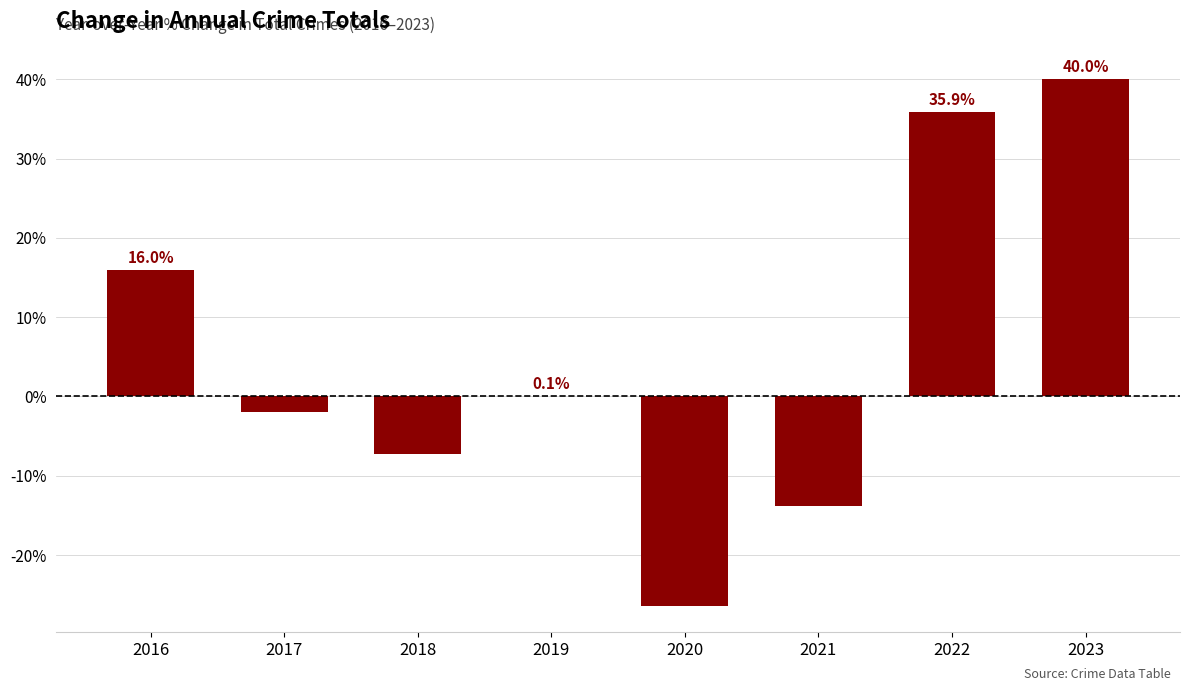

How many values exceed 0?

4